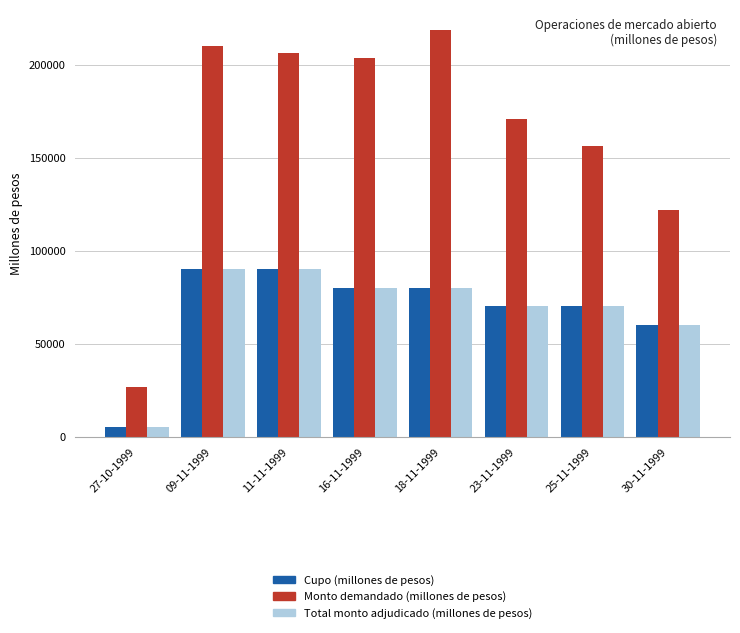

What is the value of the Total monto adjudicado (millones de pesos) bar at the 2nd from the left?

90000